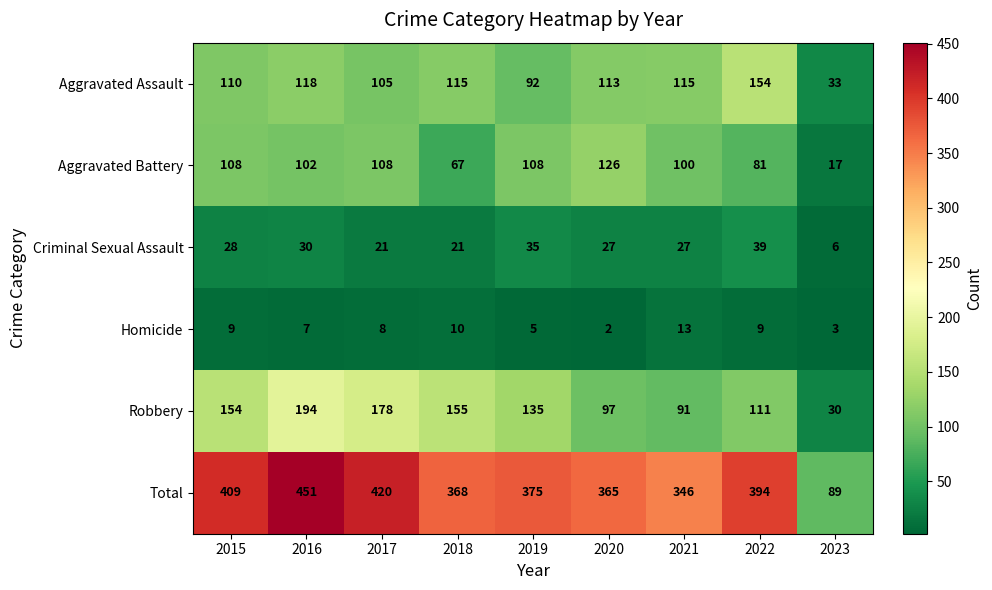

At which category does the chart reach its peak across all series?

2016